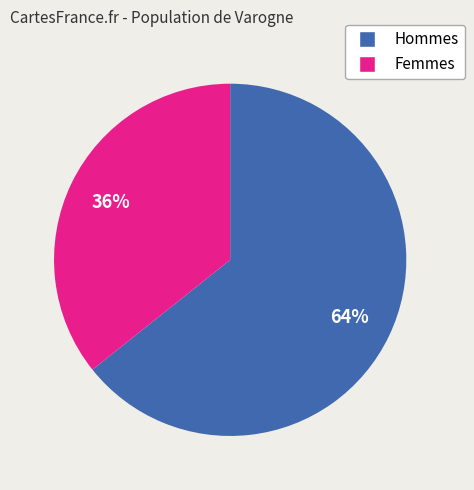

Which category has the biggest portion of the pie?

Hommes